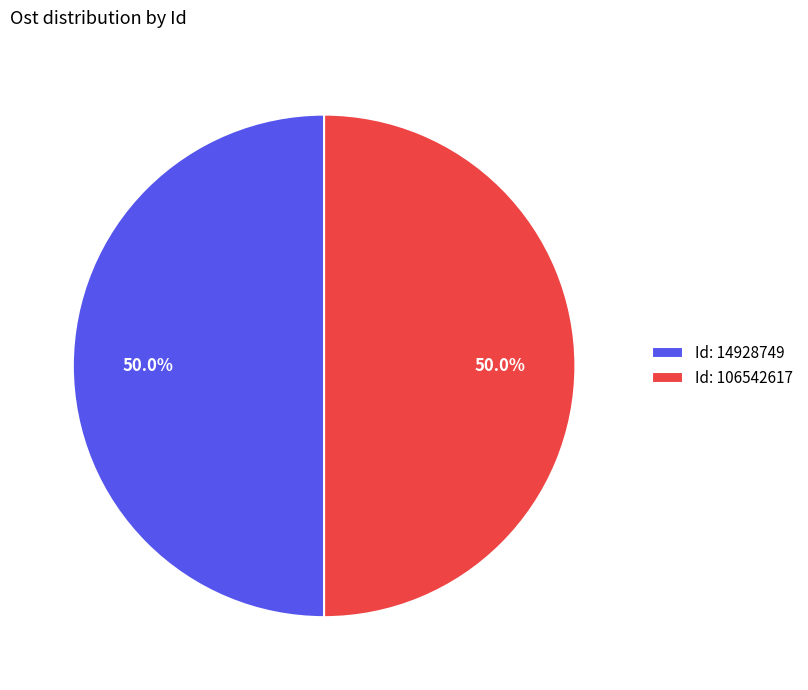

Combined, what portion of the pie is Id: 106542617 and Id: 14928749?

100.0%